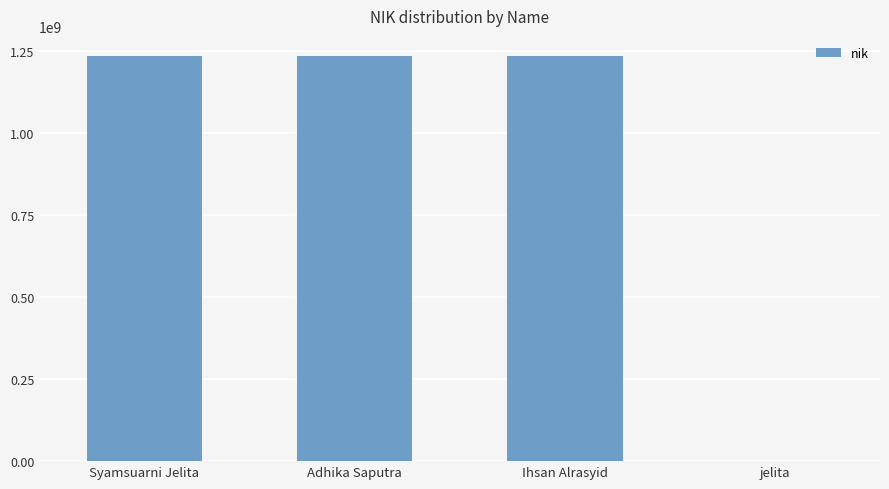

What is the sum of all values?

3703705128